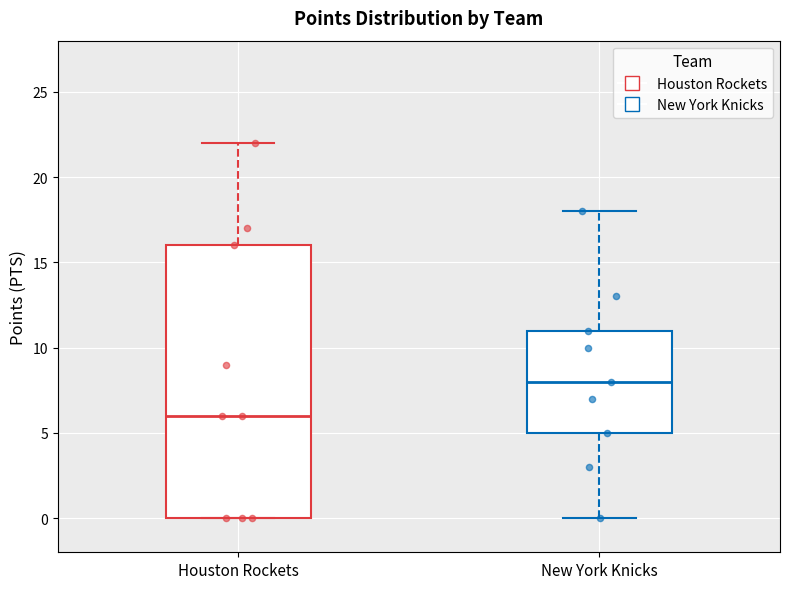

Comparing the boxes themselves (not the whiskers), which one is the tallest?

Houston Rockets